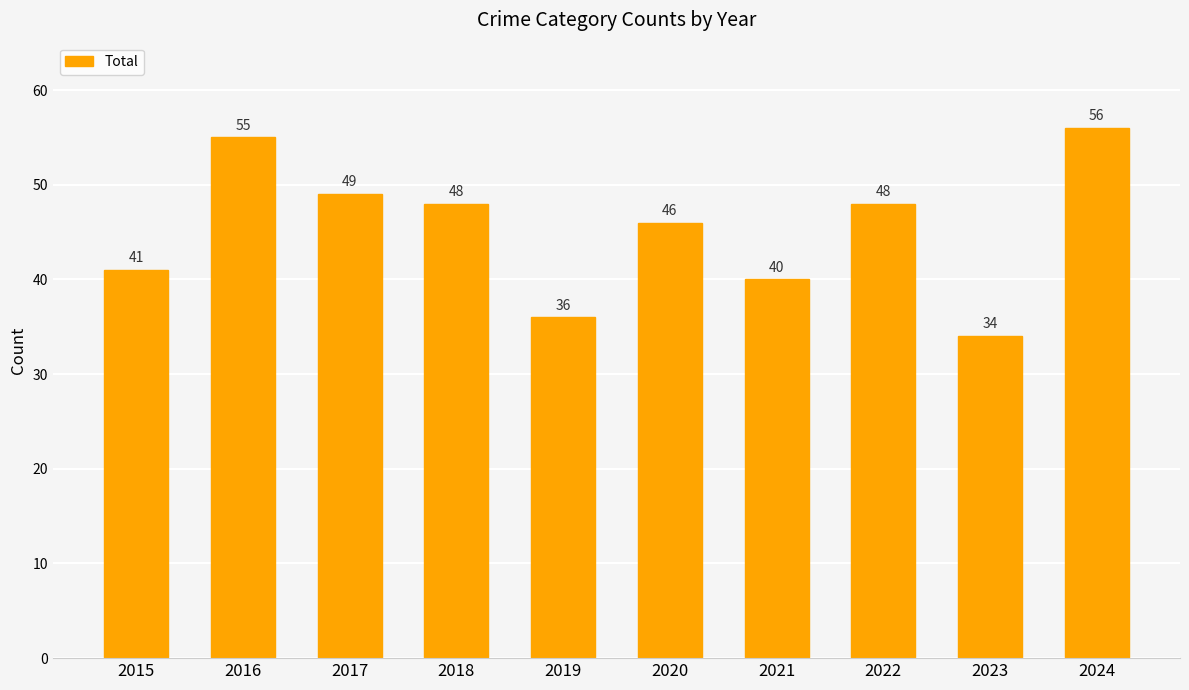

Reading left to right, extract all data points from this chart.

2015=41	2016=55	2017=49	2018=48	2019=36	2020=46	2021=40	2022=48	2023=34	2024=56